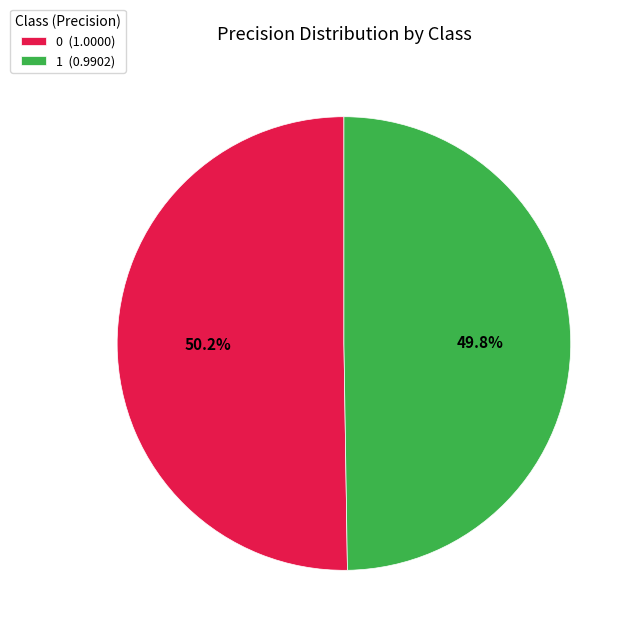

Is it true that 0 is 50% of the pie?

True